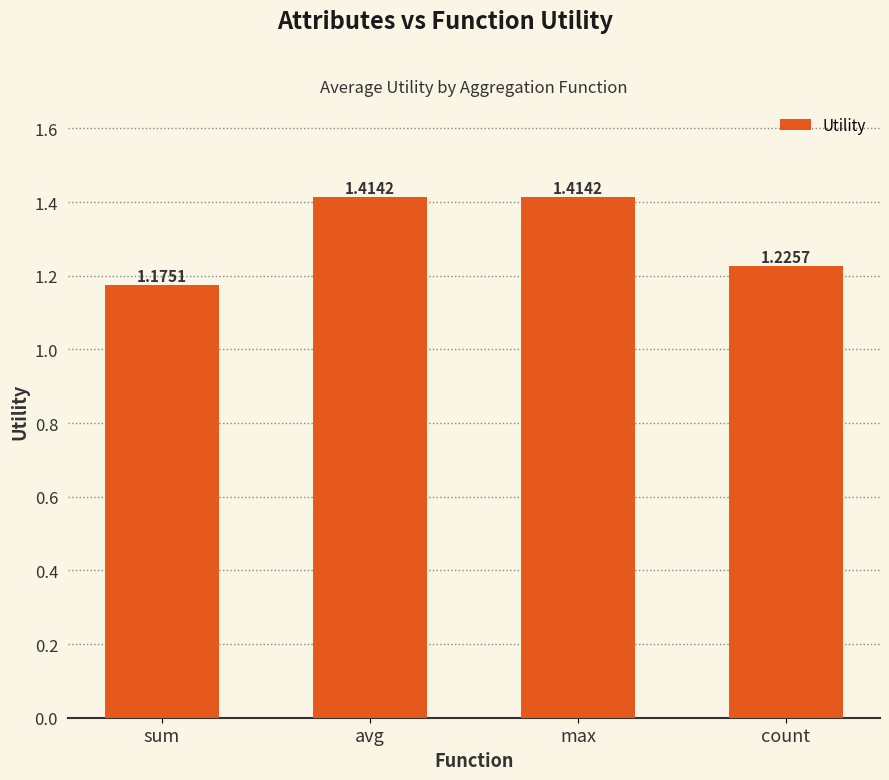

Where is the data nearest to the value 1?

sum